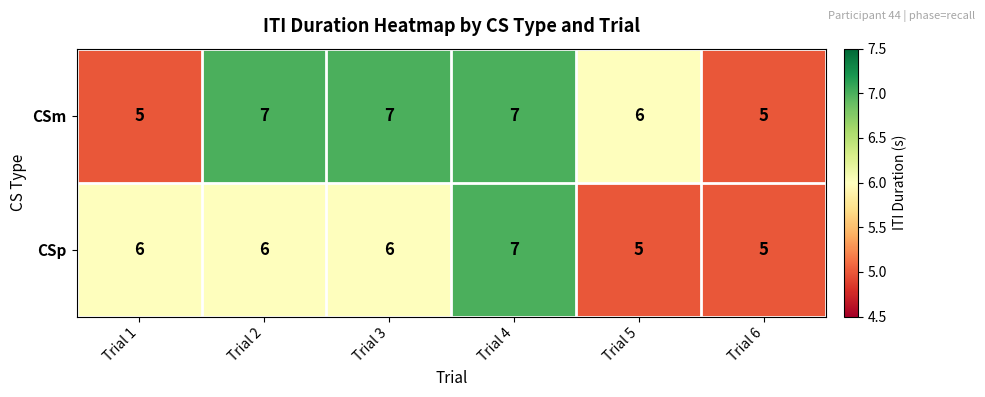

What is the sum of all CSm values?

37